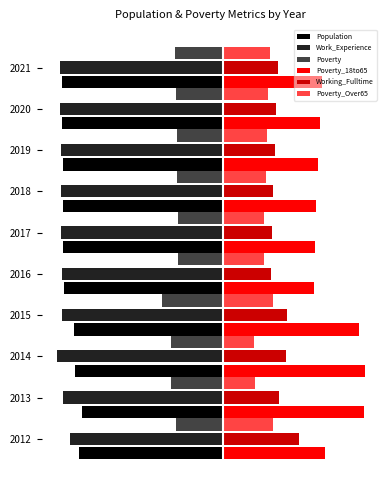

What are all the series names shown in the legend?

Population, Work_Experience, Poverty, Poverty_18to65, Working_Fulltime, Poverty_Over65